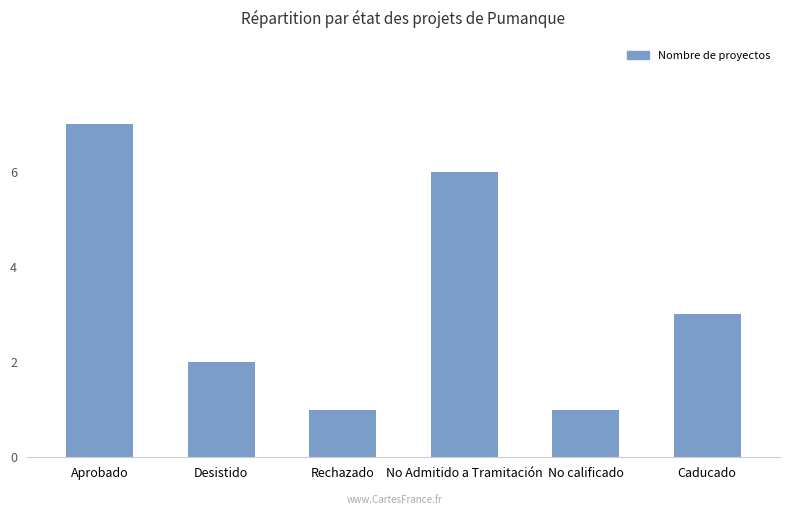

Where is the data nearest to the value 4?

Caducado